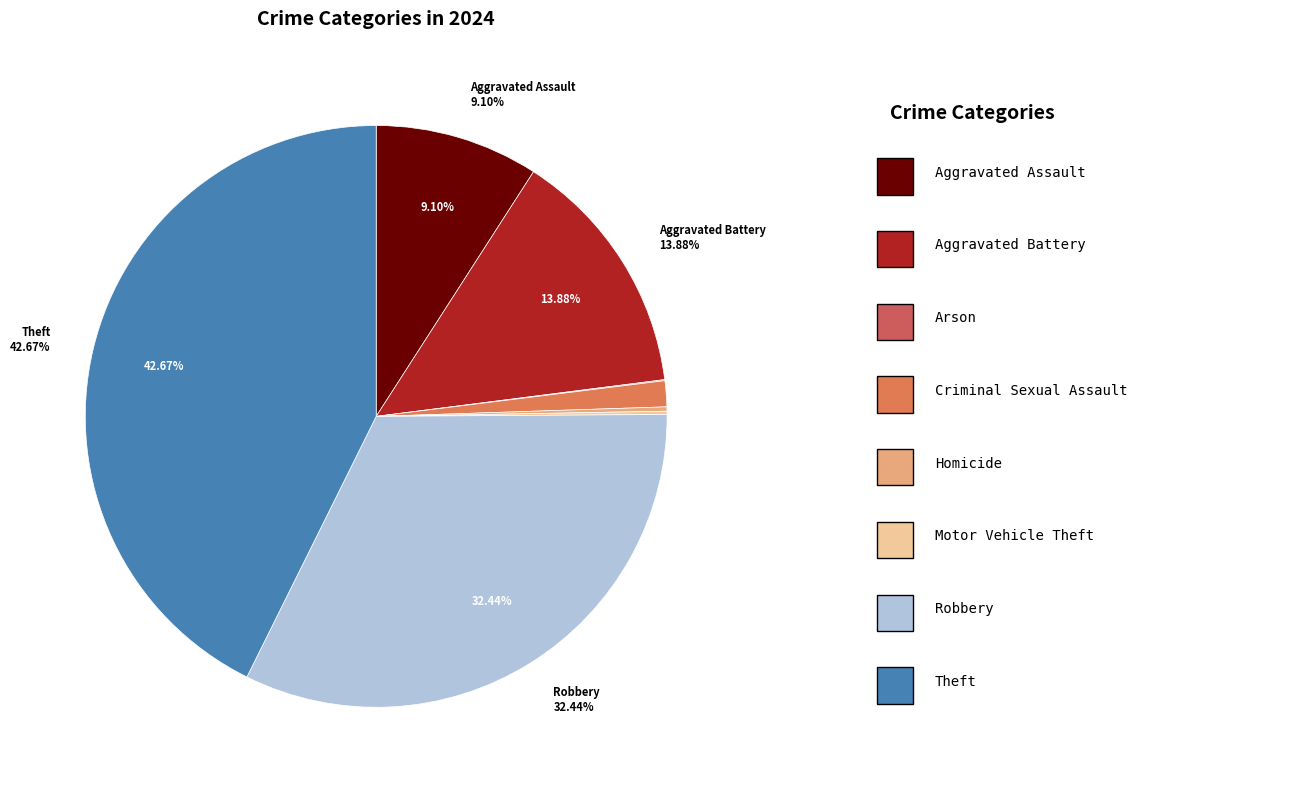

How many segments does this pie chart have?

8